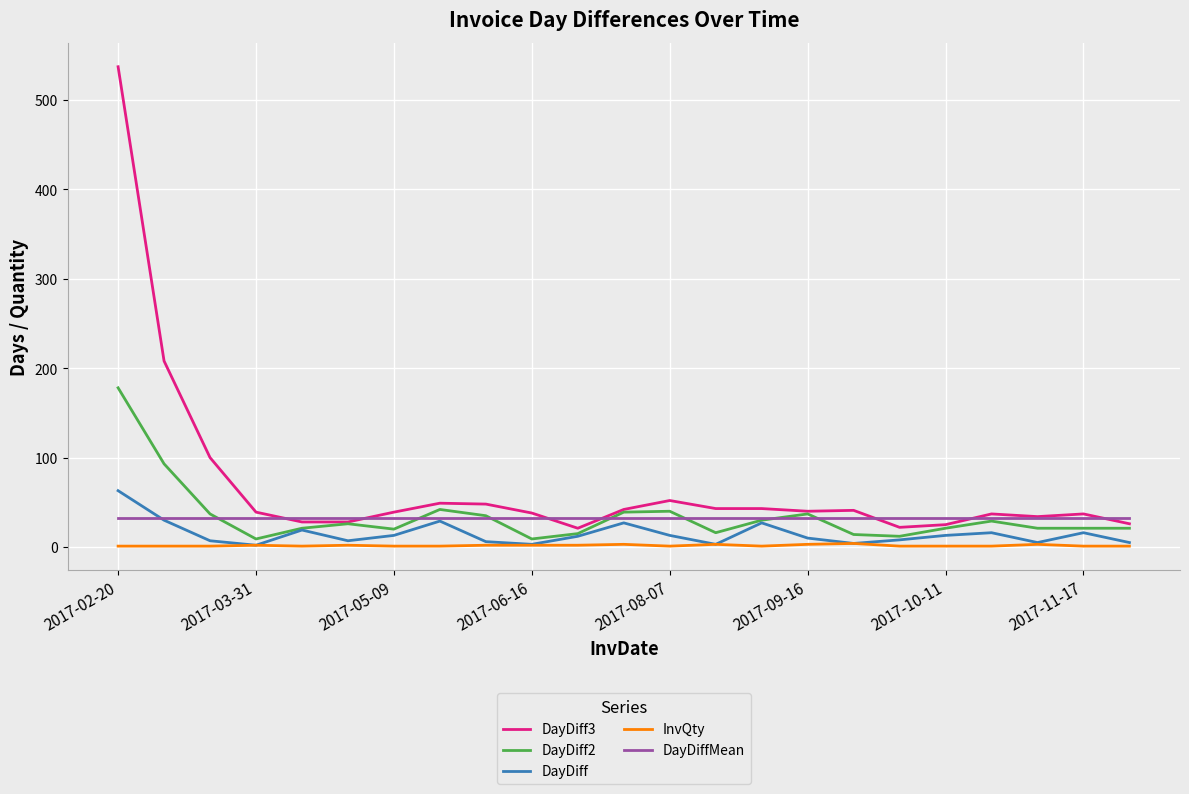

How many InvQty values are between 1 and 2?

18